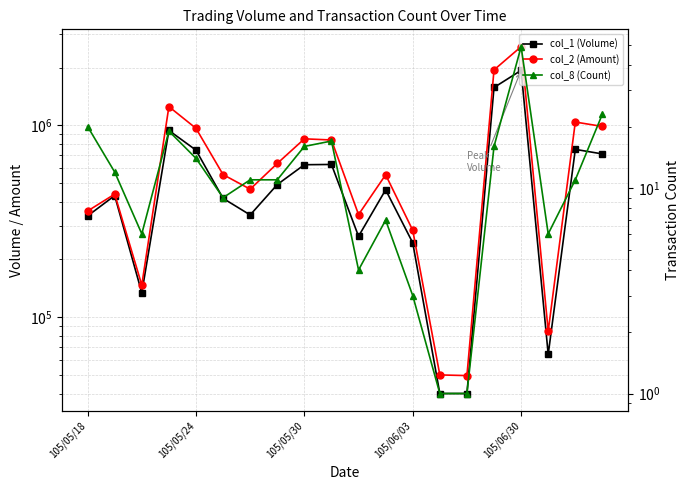

What position from the left is 17?

18